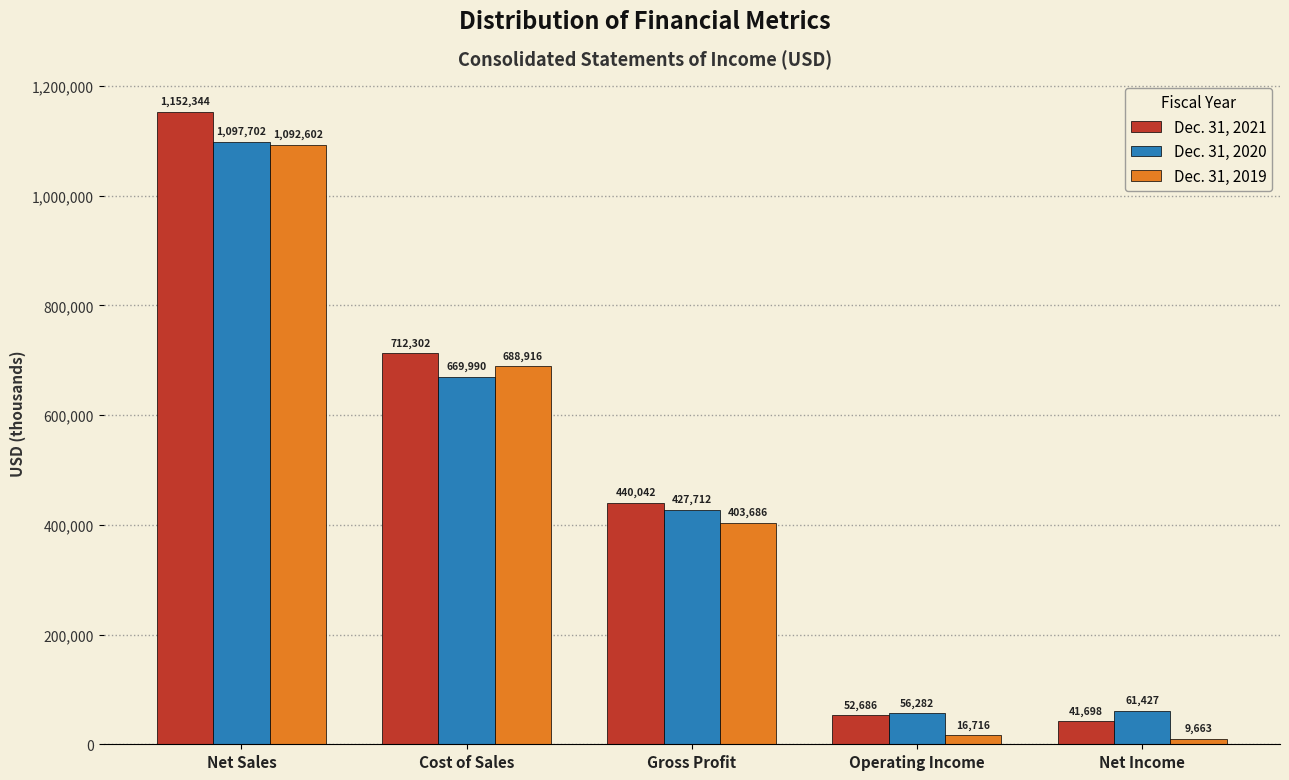

Reading left to right, list all the values displayed in this chart.

Dec. 31, 2021: Net Sales=1152344	Cost of Sales=712302	Gross Profit=440042	Operating Income=52686	Net Income=41698
Dec. 31, 2020: Net Sales=1097702	Cost of Sales=669990	Gross Profit=427712	Operating Income=56282	Net Income=61427
Dec. 31, 2019: Net Sales=1092602	Cost of Sales=688916	Gross Profit=403686	Operating Income=16716	Net Income=9663